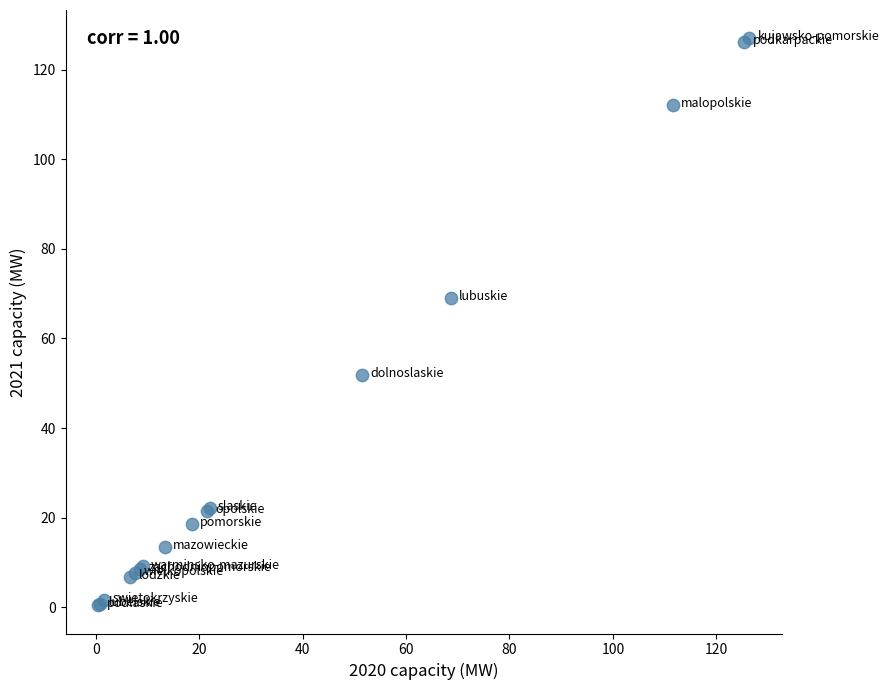

What Y value in the scatter plot is closest to 63?

69.0